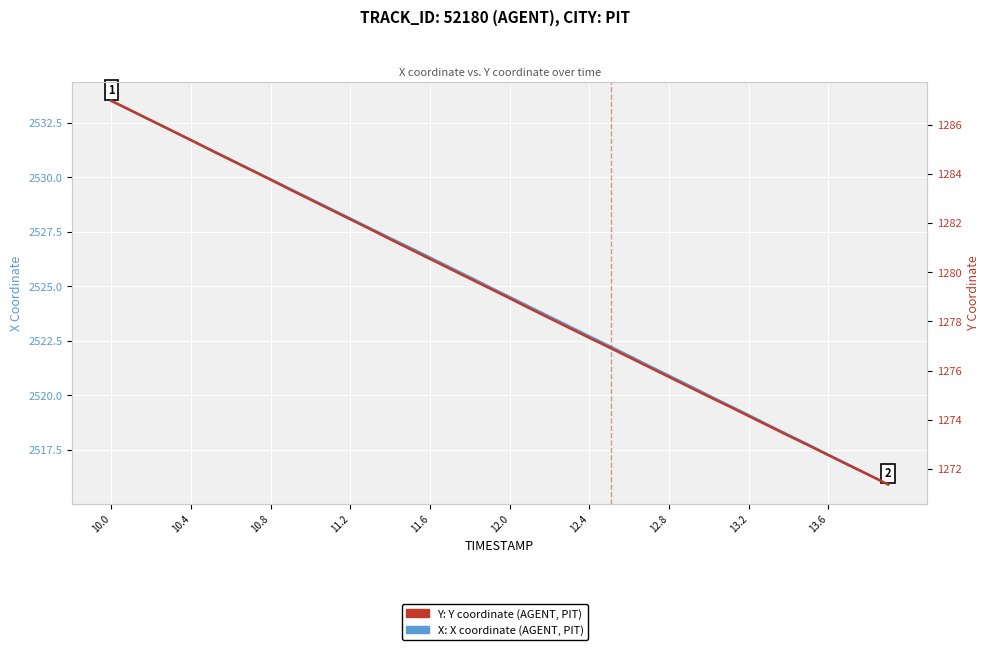

Rank the series by their maximum value, from lowest to highest.

Y (coordinate over time), X (coordinate over time)